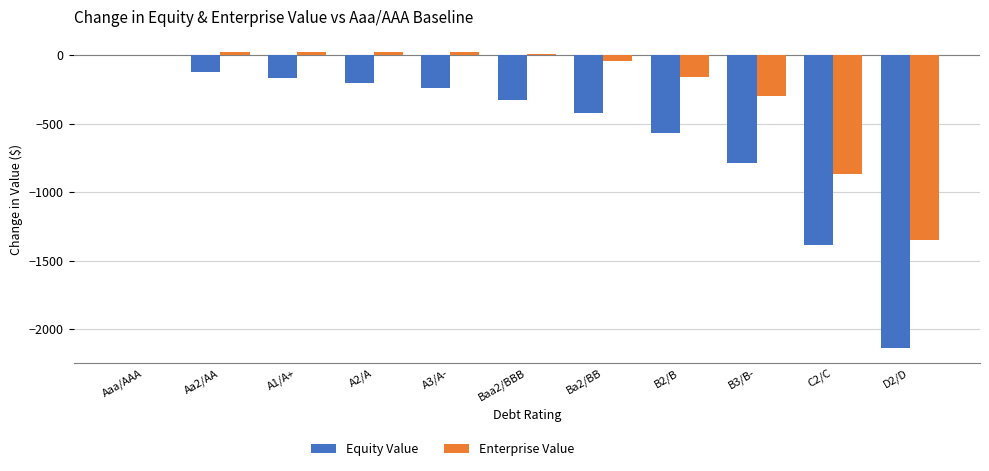

Count the number of categories in the chart.

11